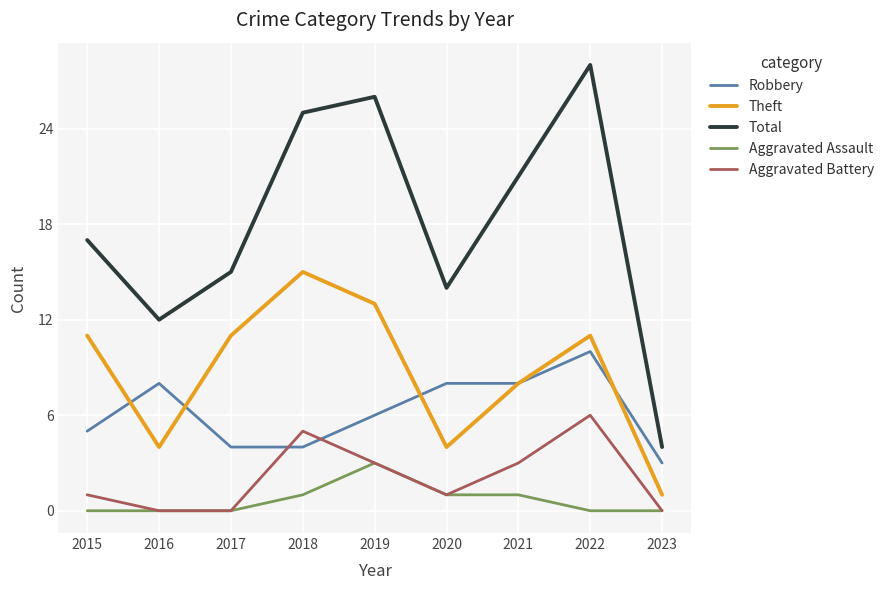

Reading left to right, extract all data points from this chart.

Robbery: 2015=5	2016=8	2017=4	2018=4	2019=6	2020=8	2021=8	2022=10	2023=3
Theft: 2015=11	2016=4	2017=11	2018=15	2019=13	2020=4	2021=8	2022=11	2023=1
Total: 2015=17	2016=12	2017=15	2018=25	2019=26	2020=14	2021=21	2022=28	2023=4
Aggravated Assault: 2015=0	2016=0	2017=0	2018=1	2019=3	2020=1	2021=1	2022=0	2023=0
Aggravated Battery: 2015=1	2016=0	2017=0	2018=5	2019=3	2020=1	2021=3	2022=6	2023=0